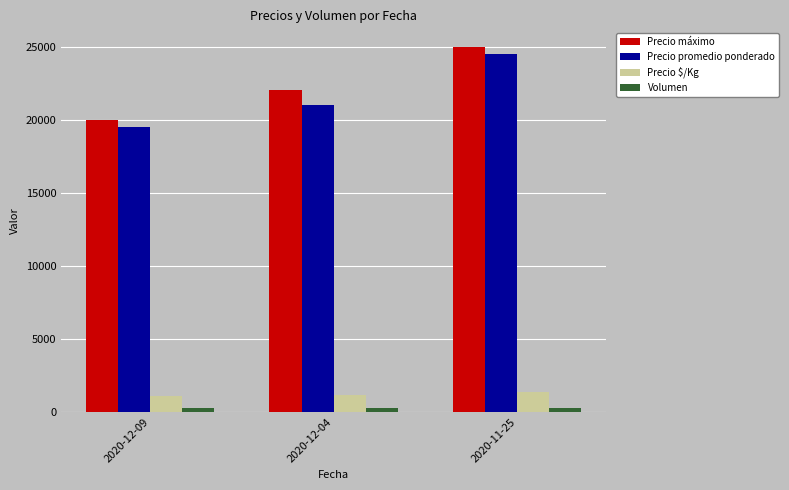

What is the difference between the highest and lowest values at 2020-12-04?

21750